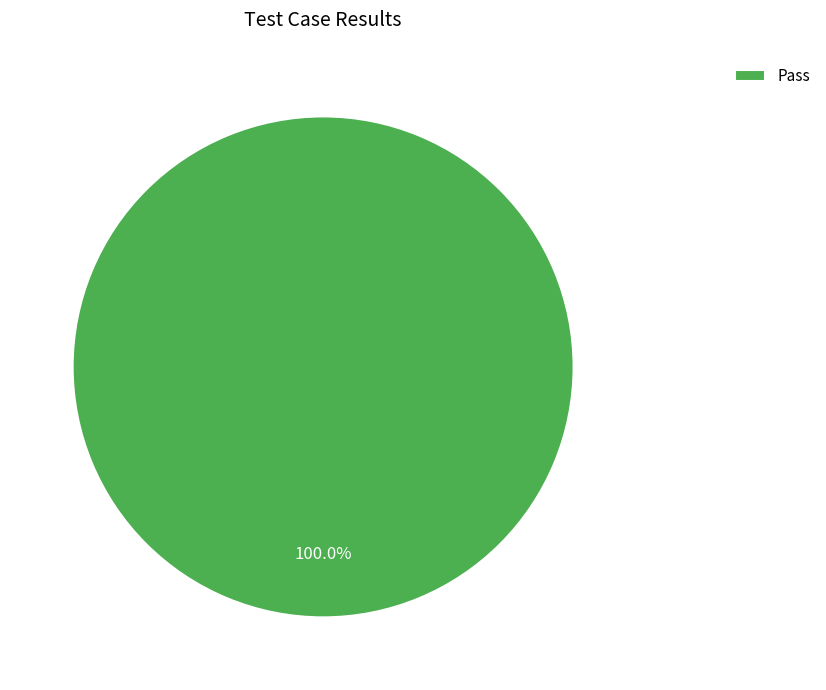

Rank the categories by value from highest to lowest.

Pass